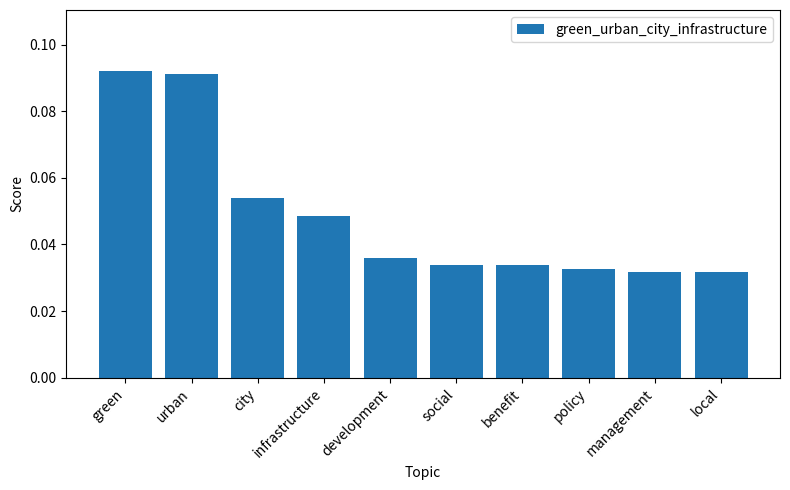

How many values are between 0 and 1?

10